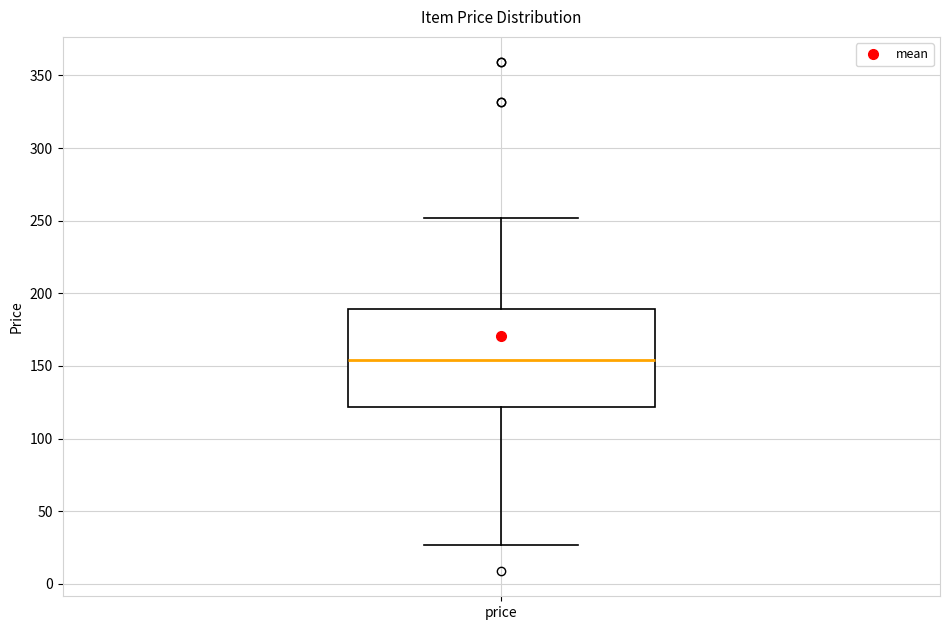

Where does the median line of the box for price sit on the y-axis? The values are not printed on the chart, so give them approximately, as read against the axis.

155